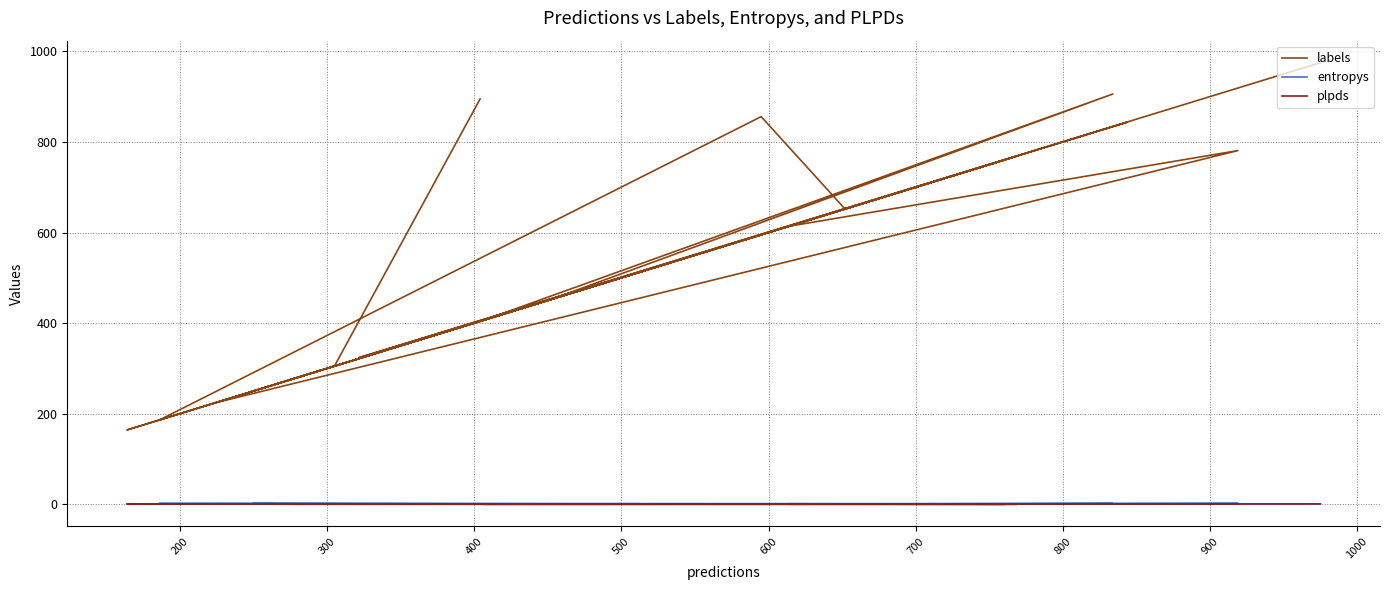

Which series has the largest total across all categories?

labels